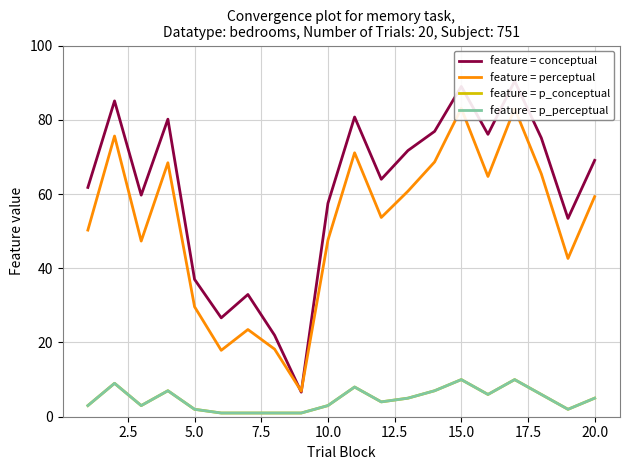

What is the difference between the feature = p_conceptual values at 2.5 and 15.0?

8.0